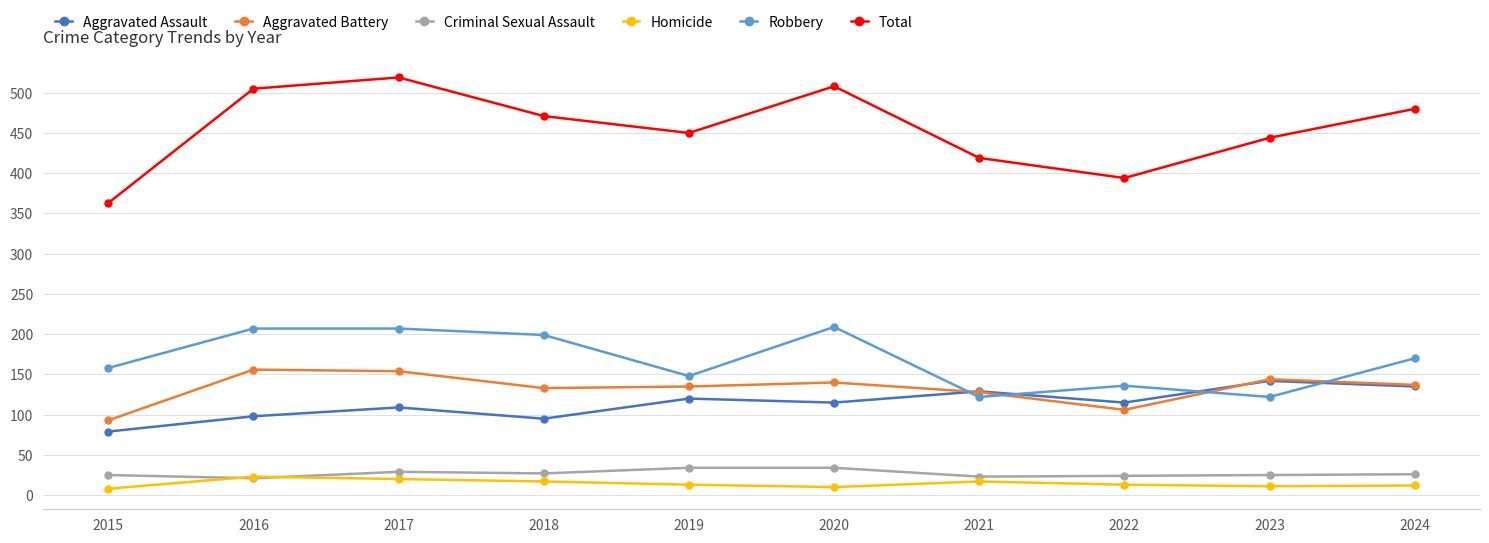

What is the value of the Aggravated Assault point at the 1st from the left?

79